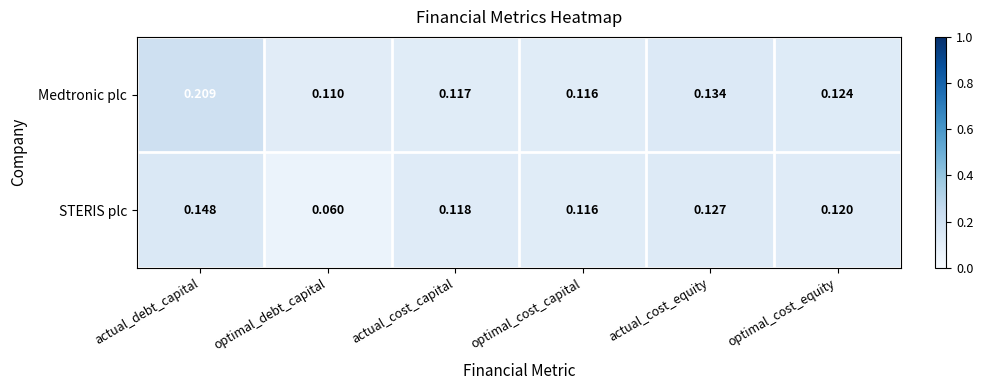

At which category does the chart reach its minimum across all series?

optimal_debt_capital